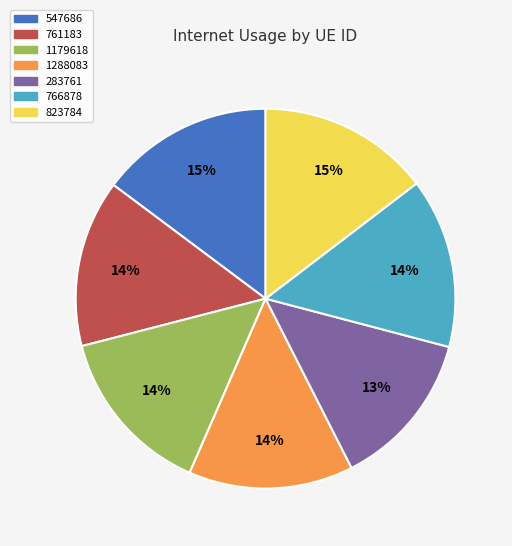

To the nearest percent, what is the combined percentage of 1179618 and 823784?

29%